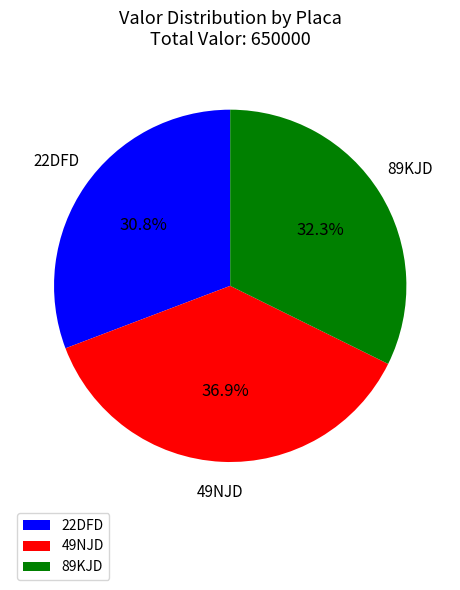

True or false: 22DFD accounts for 44% of the total.

False